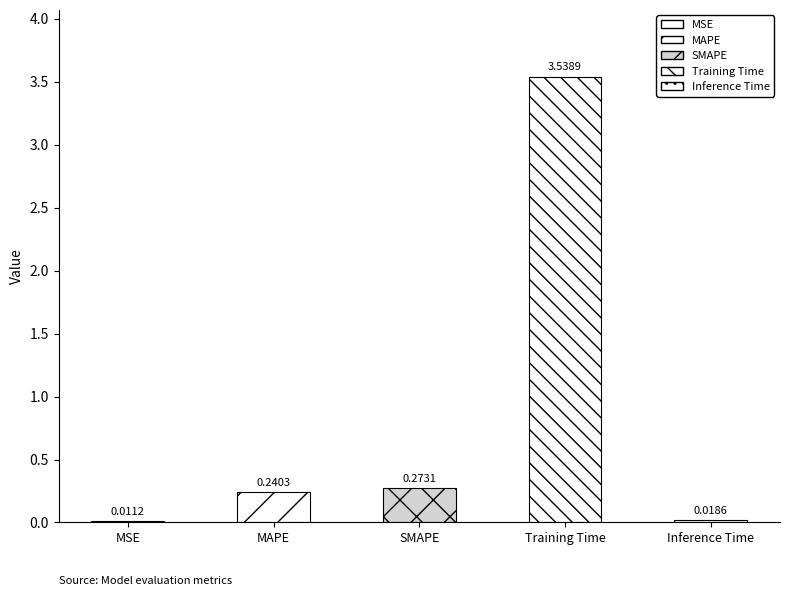

How many categories are shown in the chart?

5